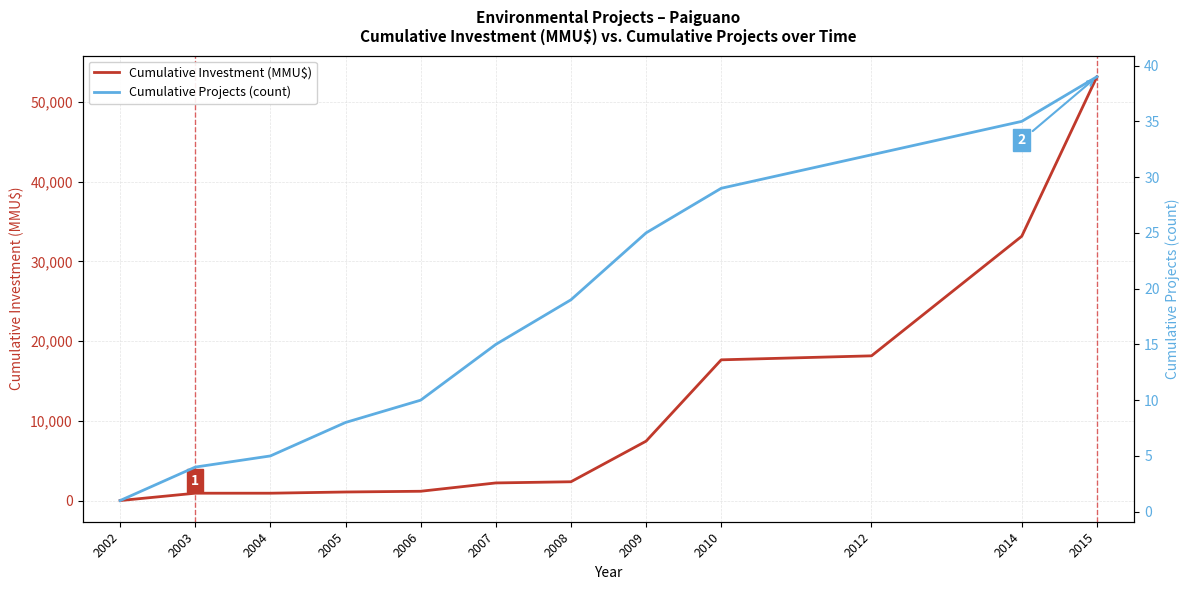

List the labels in order of Cumulative Investment (MMU$) value, smallest first.

2002, 2003, 2004, 2005, 2006, 2007, 2008, 2009, 2010, 2012, 2014, 2015